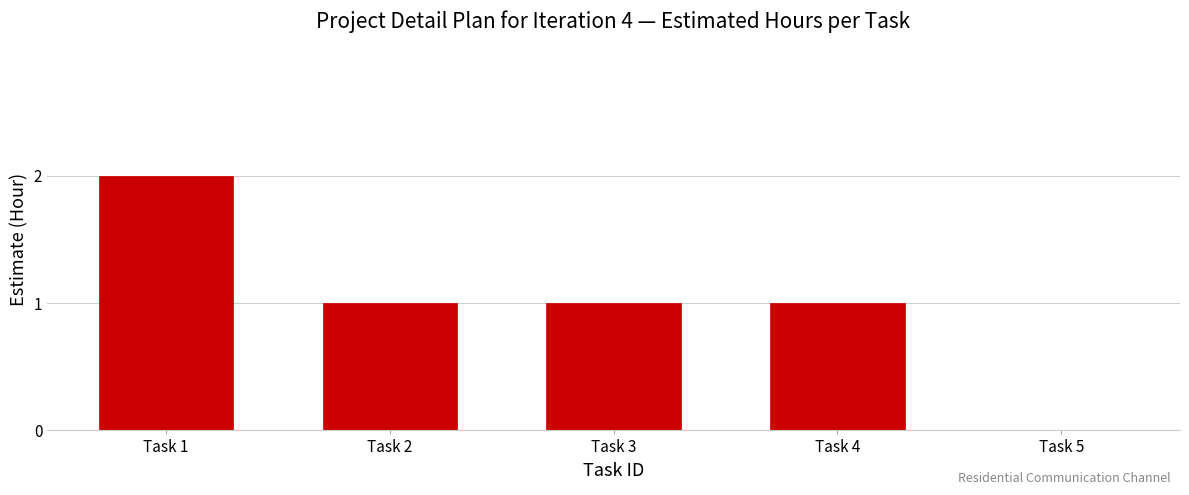

Reading right to left, what are all the values shown in this chart?

Task 5=0	Task 4=1	Task 3=1	Task 2=1	Task 1=2